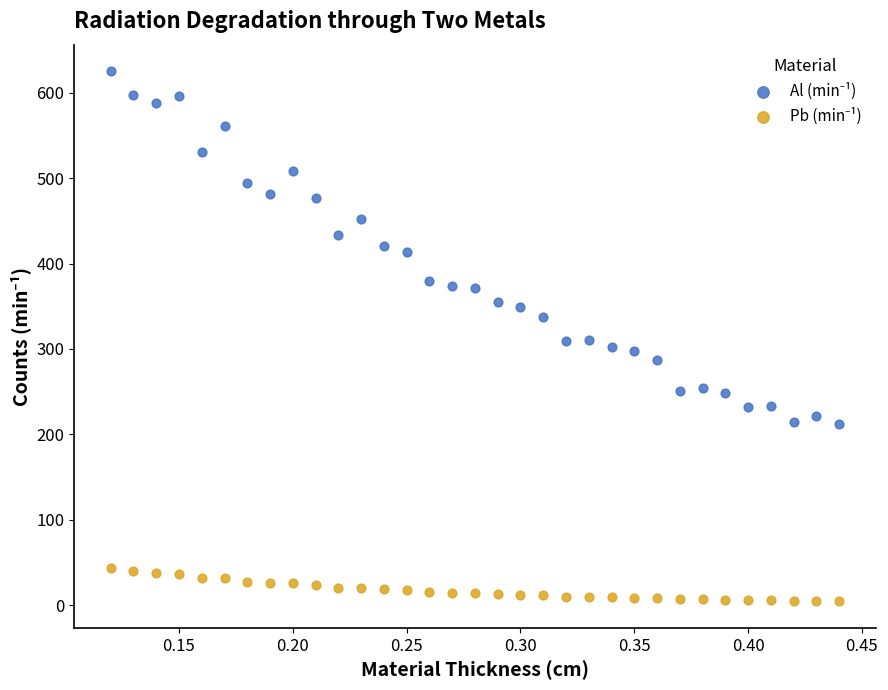

Across all data points, what is the range of X values (max minus min)?

0.3